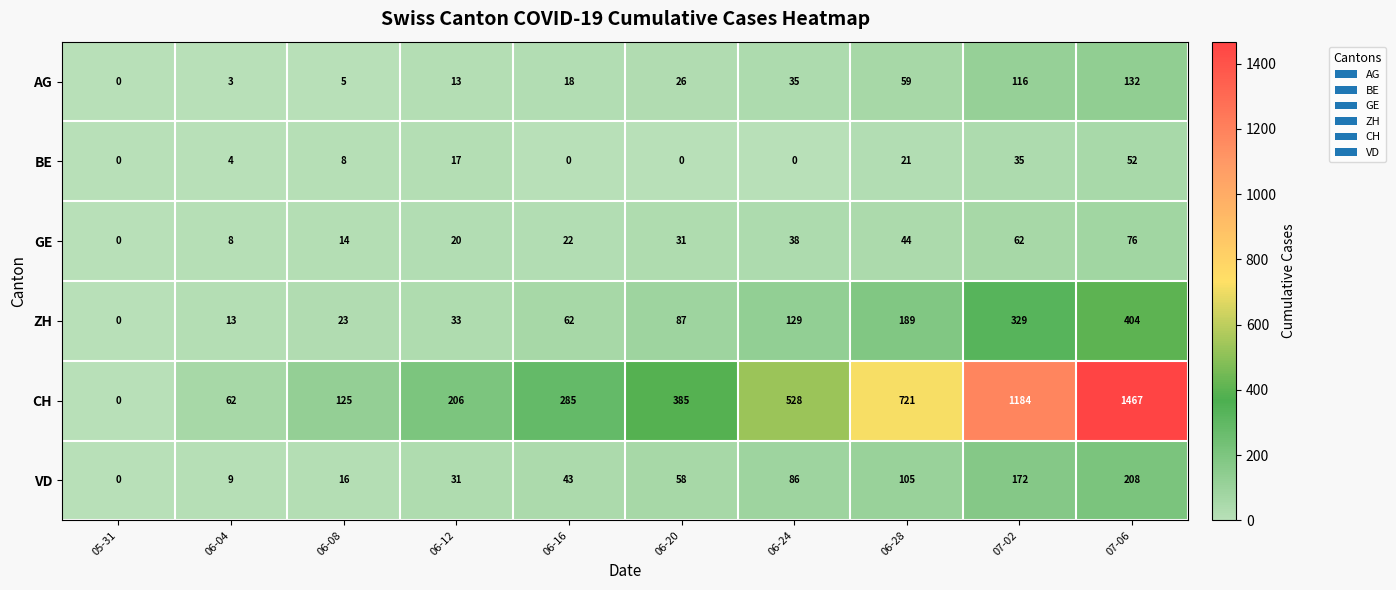

List the series in order of their peak value, highest first.

CH, ZH, VD, AG, GE, BE